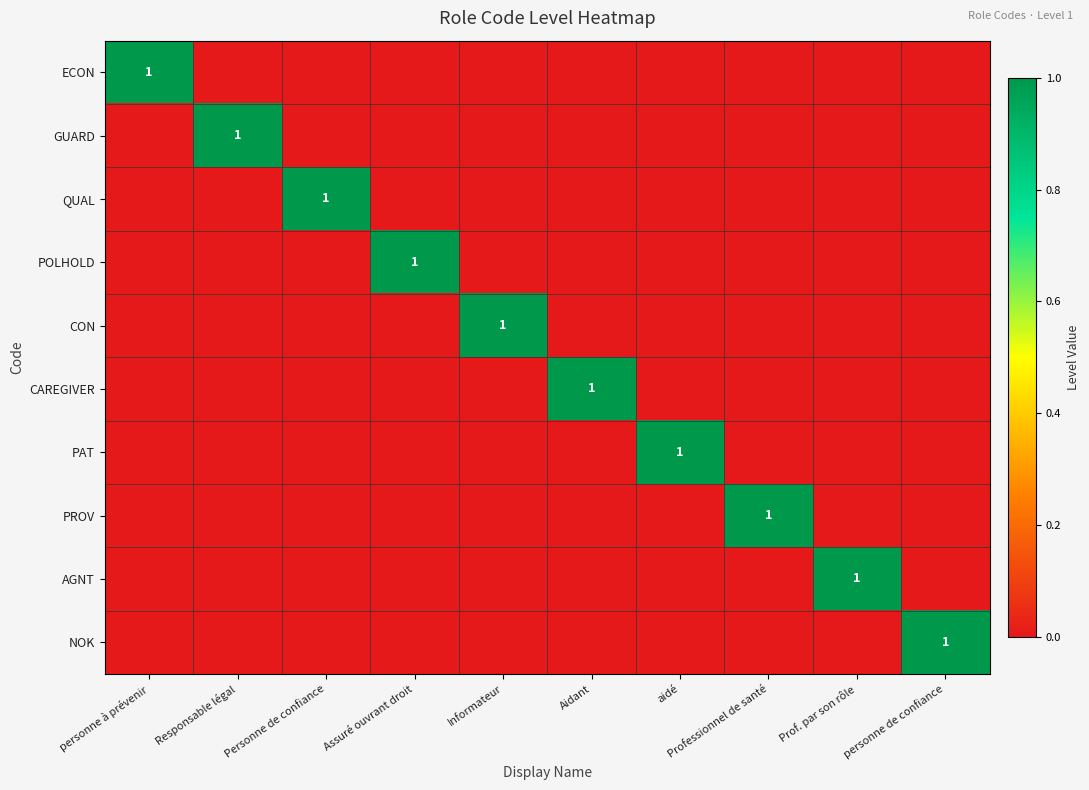

What is the sum of the PROV values at personne de confiance and Professionnel de santé?

1